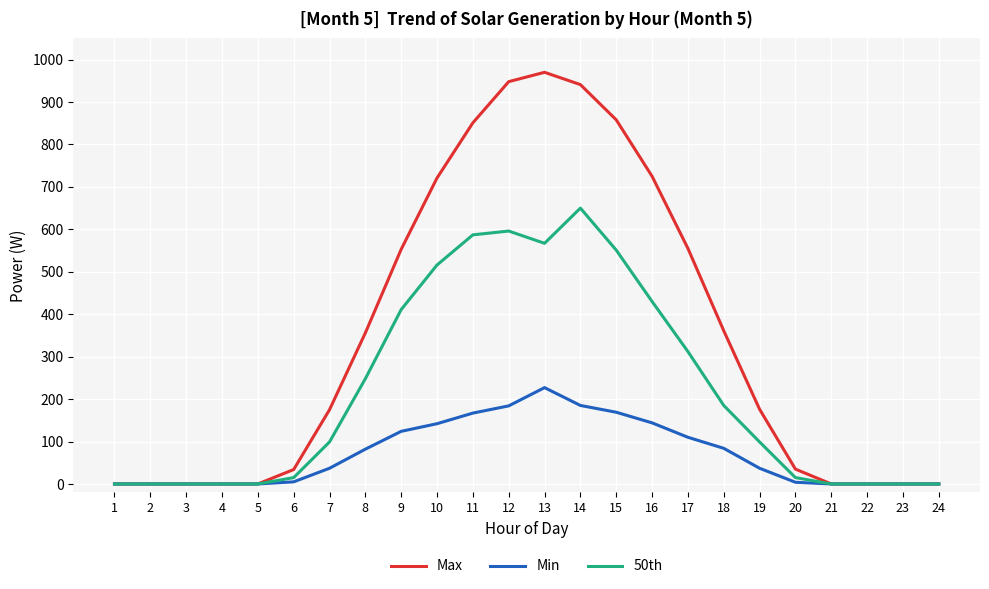

Which series has the largest range (max minus min)?

Max